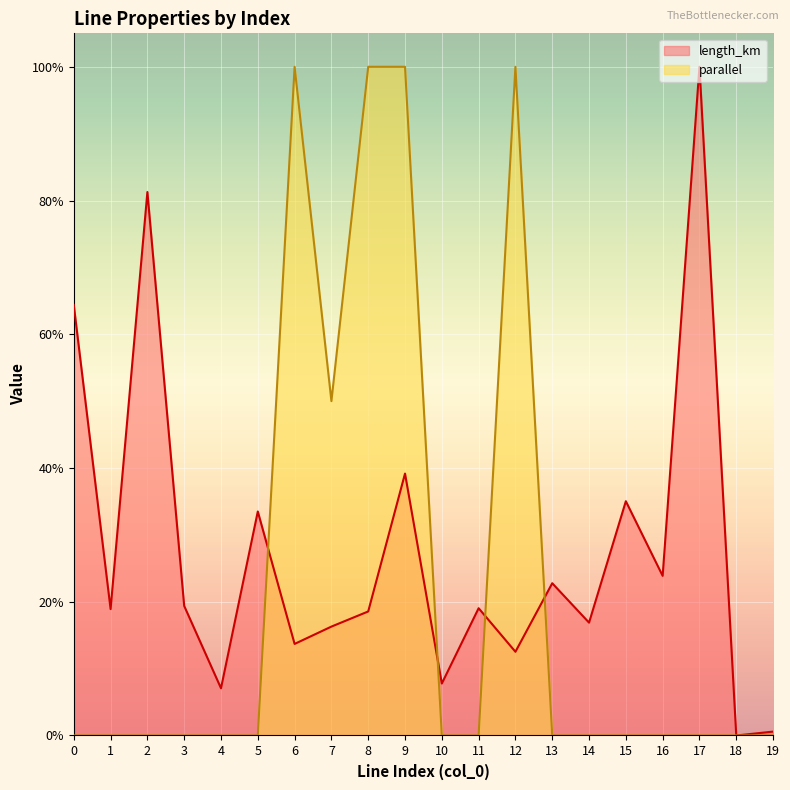

How many interior local peaks does the parallel series have?

2